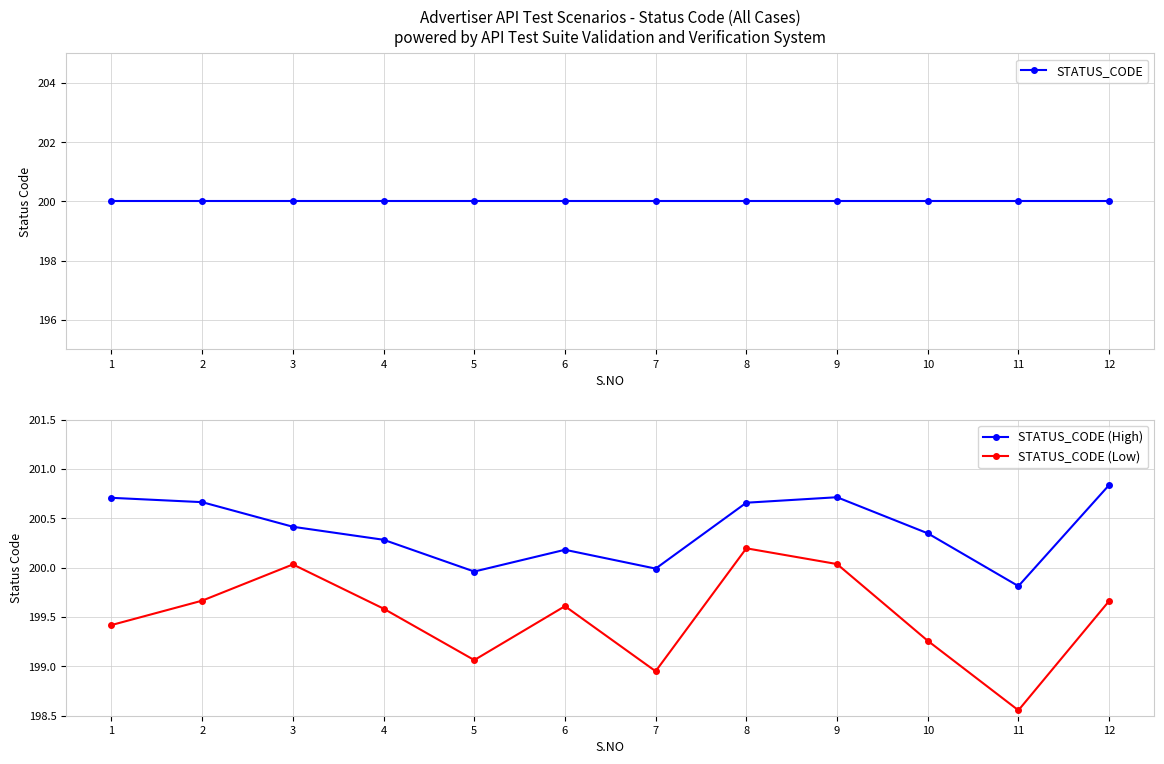

Is this an area chart (filled region under the line)?

No